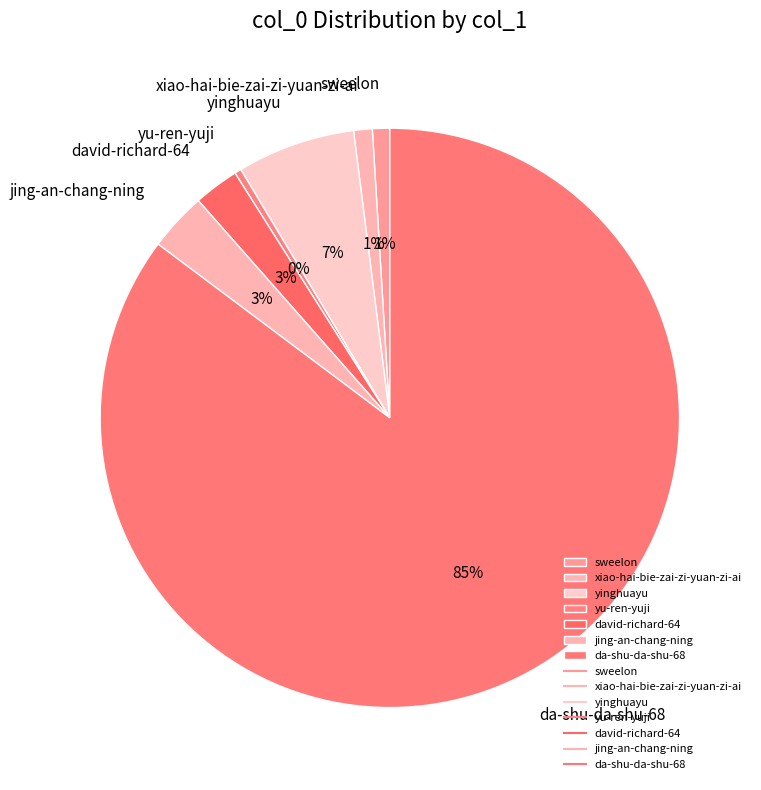

Between da-shu-da-shu-68 and yinghuayu, which is larger?

da-shu-da-shu-68